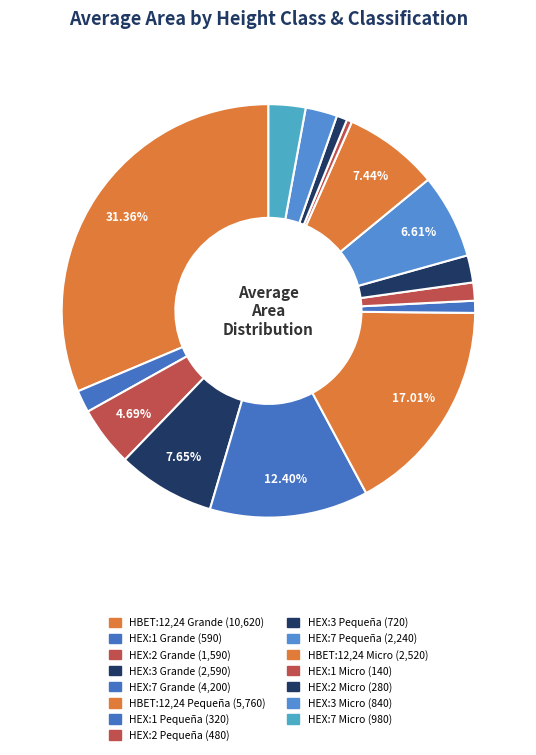

To the nearest percent, what portion does HEX:3 Grande represent?

8%